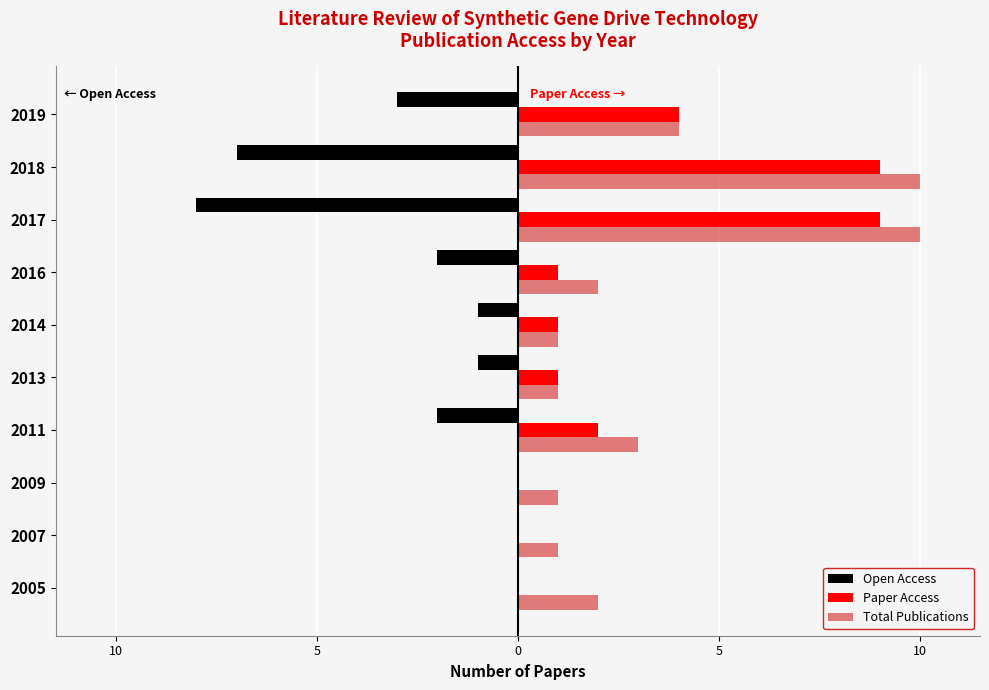

What are all the series names shown in the legend?

Open Access, Paper Access, Total Publications